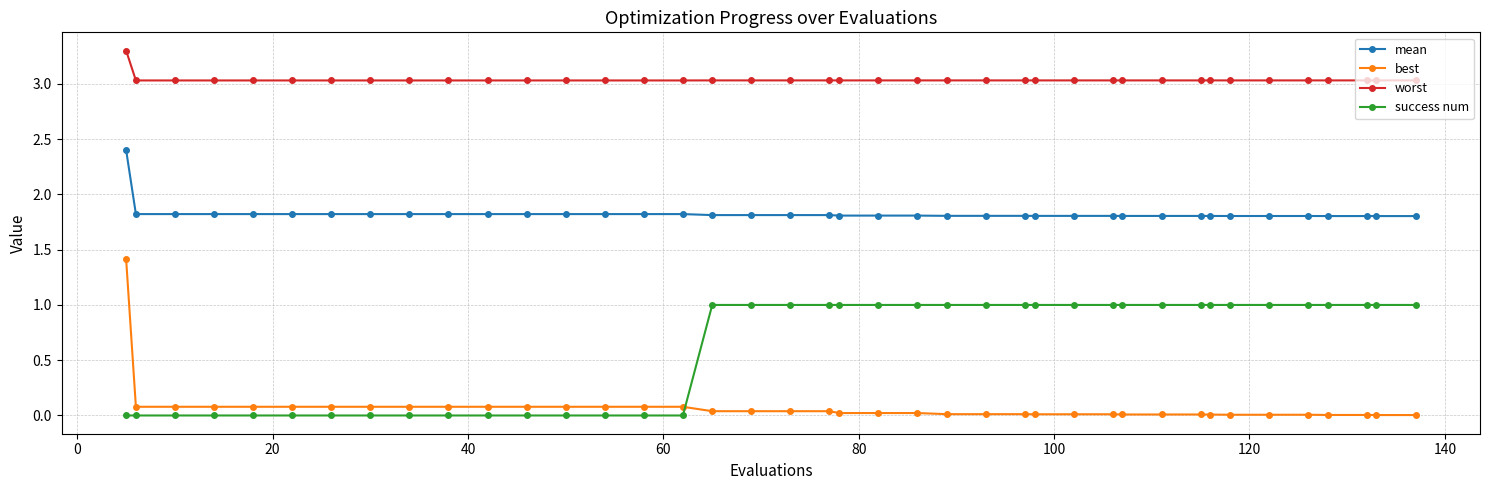

What is the highest value of the best series?

1.4